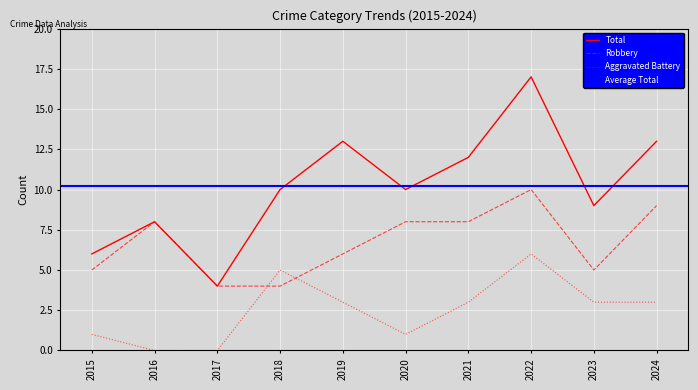

True or false: Robbery has more than 1 points higher than both neighbors.

True